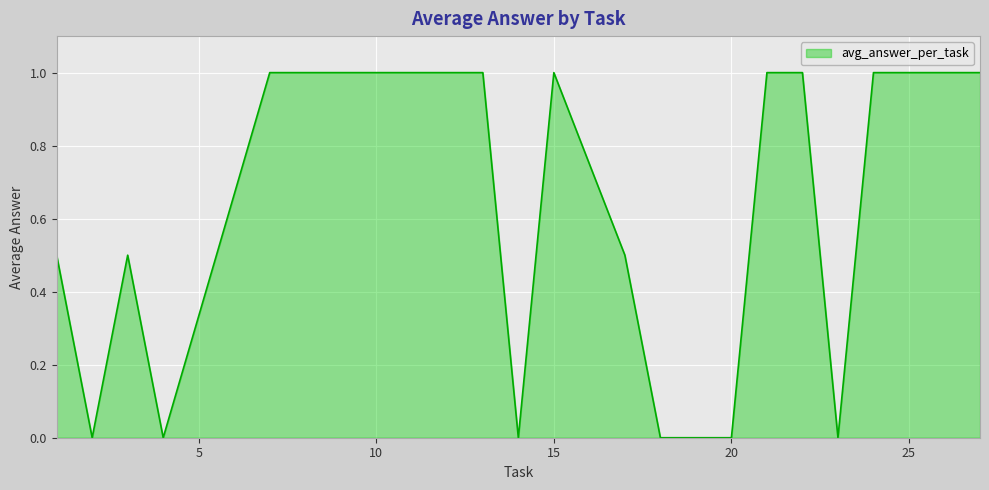

How many series are shown in this chart?

1